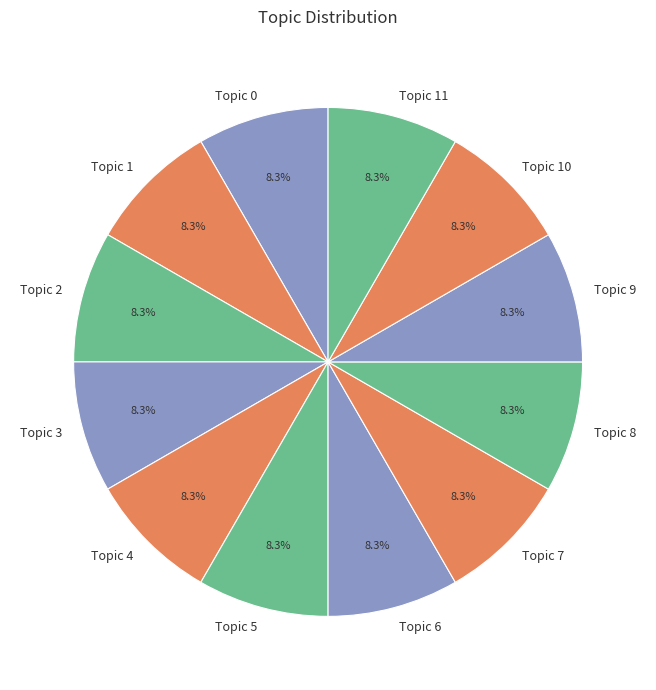

What is the ratio of the value at Topic 1 to the value at Topic 9?

1.0